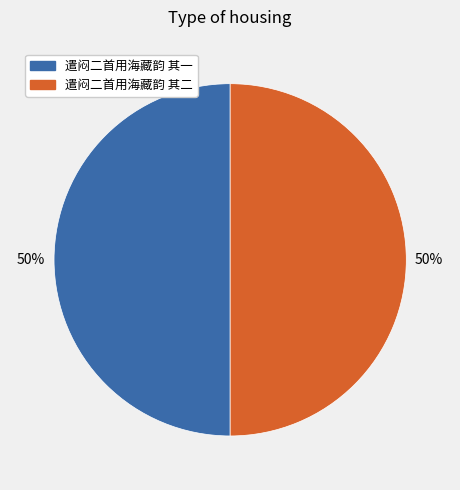

Do 遣闷二首用海藏韵 其一 and 遣闷二首用海藏韵 其二 together represent more than half of the pie?

Yes